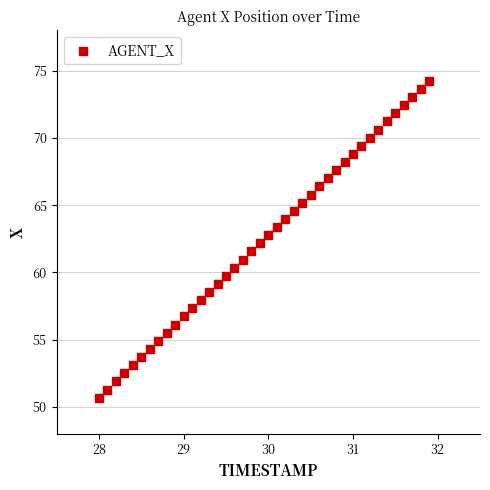

What is the range of Y values (max minus min)?

23.6